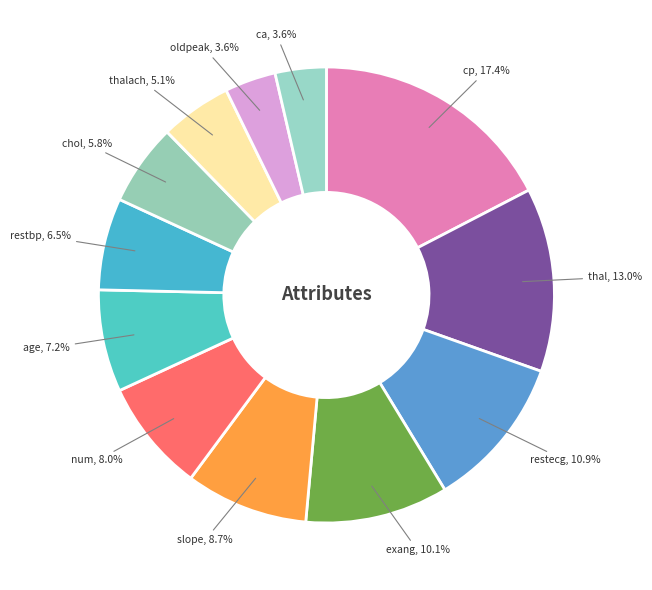

What is the smallest slice in the pie chart?

oldpeak